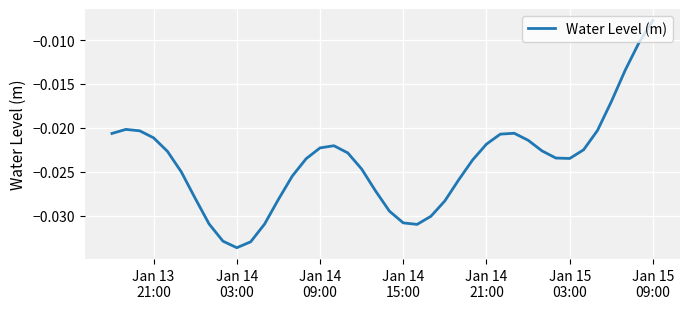

How many points are lower than both their immediate neighbors (excluding endpoints)?

3